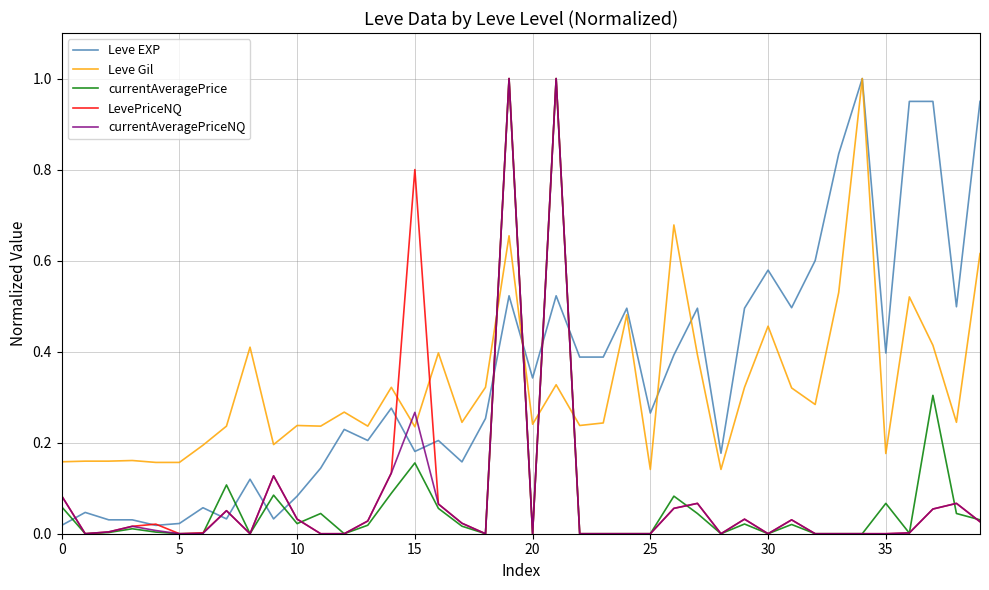

After their last crossing, which series has the higher values: currentAveragePrice or Leve EXP?

Leve EXP